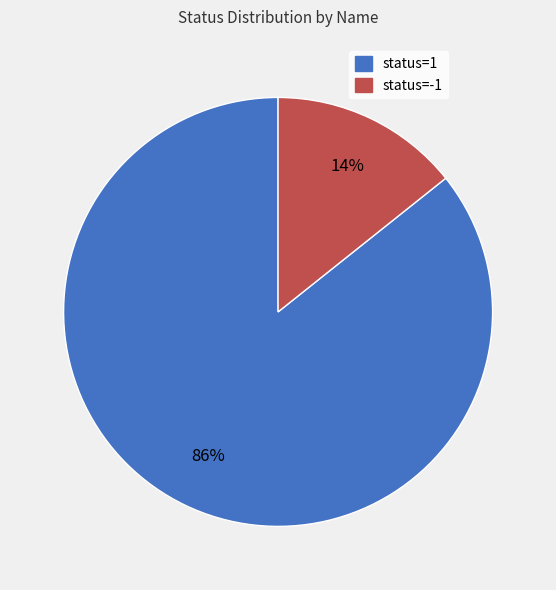

To the nearest percent, what is the average slice percentage?

50%